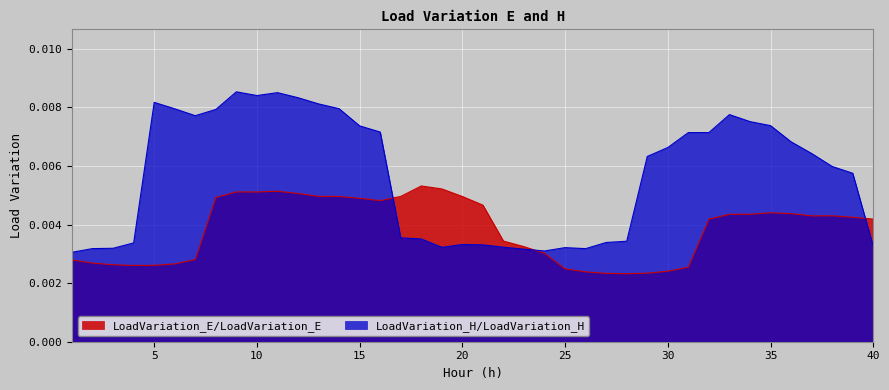

Which category has the highest value in the LoadVariation_H/LoadVariation_H series?

9